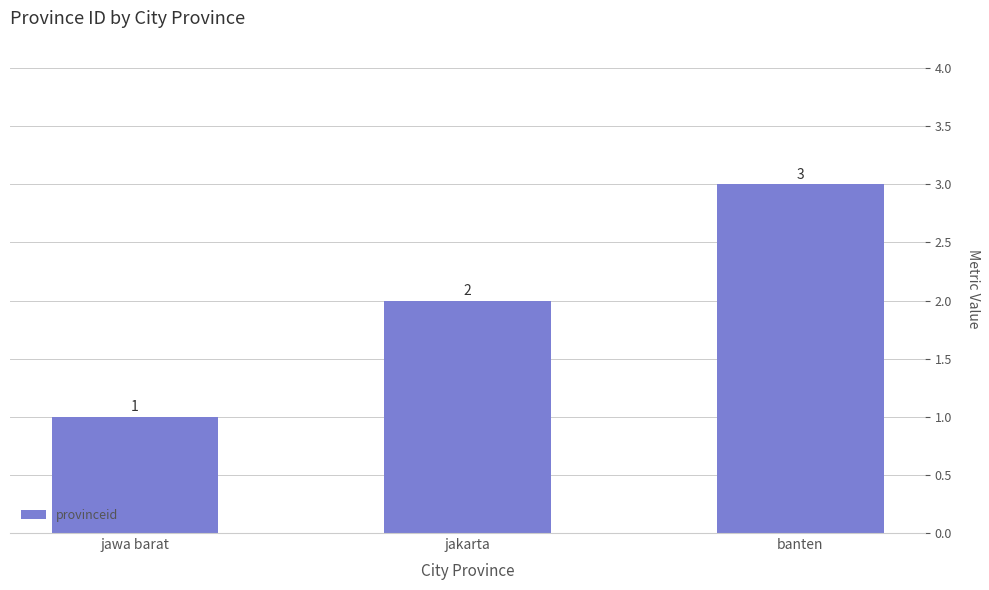

Count the number of data series in this chart.

1